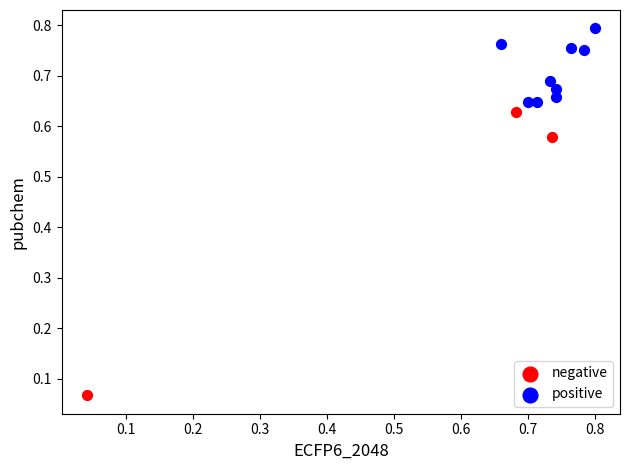

Which series reaches the minimum Y coordinate?

negative